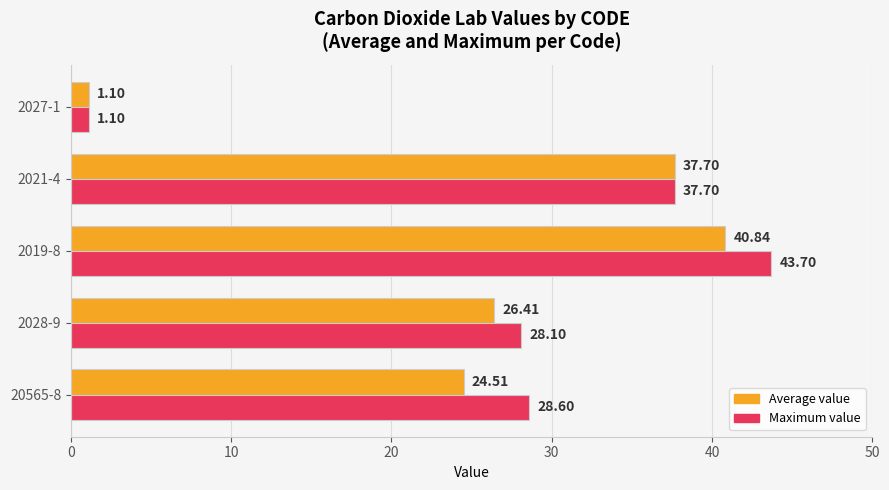

Which series changed the most between 20565-8 and 2027-1?

Maximum value